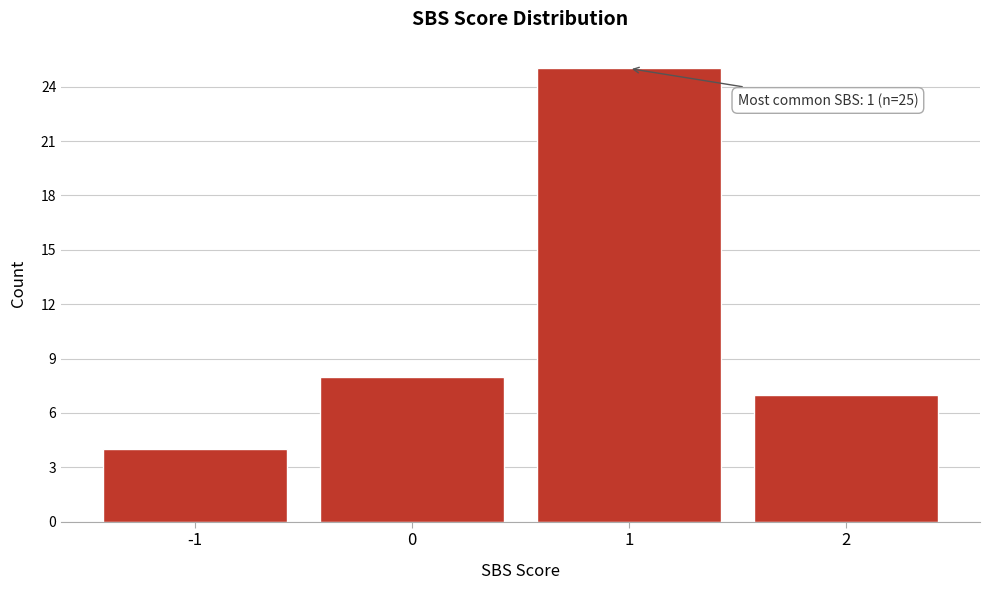

Reading left to right, extract all data points from this chart.

4	8	25	7